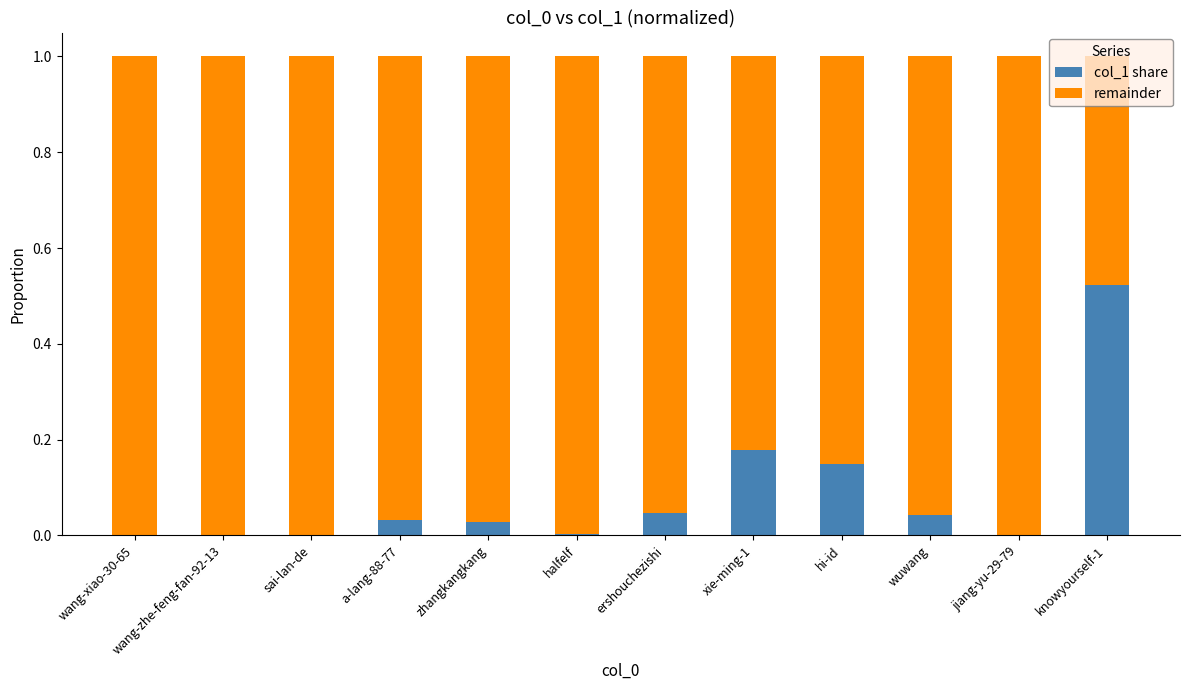

The col_1 share series shows 0.0 at sai-lan-de. True or false?

True